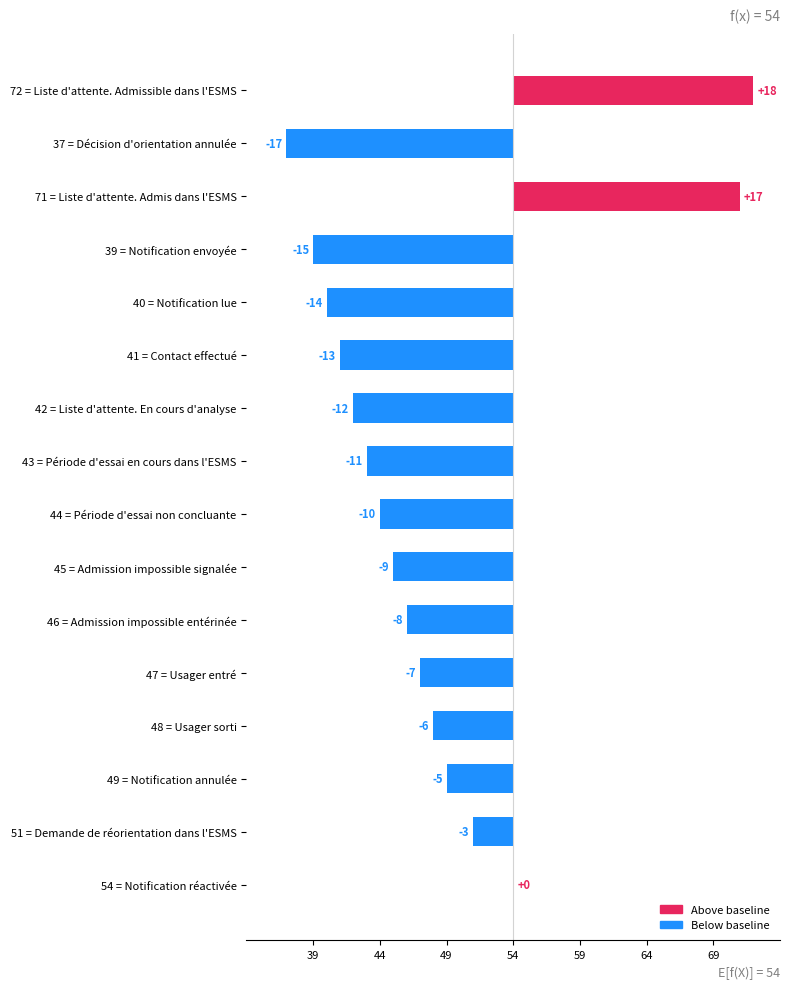

Reading left to right, extract all data points from this chart.

Décision d'orientation annulée=37	Notification envoyée=39	Notification lue=40	Contact effectué=41	Liste d'attente. En cours d'analyse=42	Période d'essai en cours dans l'ESMS=43	Période d'essai non concluante=44	Admission impossible signalée=45	Admission impossible entérinée=46	Usager entré=47	Usager sorti=48	Notification annulée=49	Demande de réorientation dans l'ESMS=51	Notification réactivée=54	Liste d'attente. Admis dans l'ESMS=71	Liste d'attente. Admissible dans l'ESMS=72